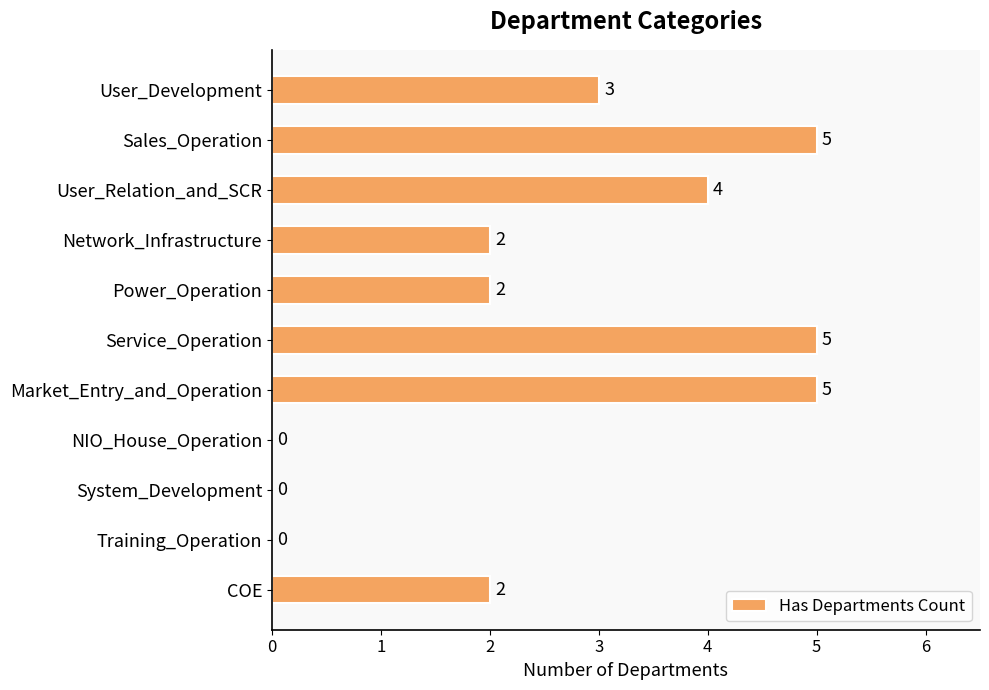

How many values are between 0 and 5?

11